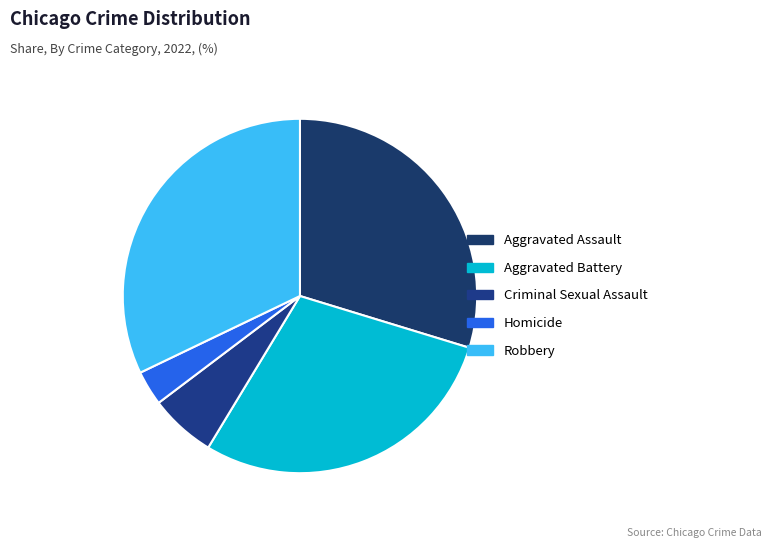

Count the number of slices in the pie.

5